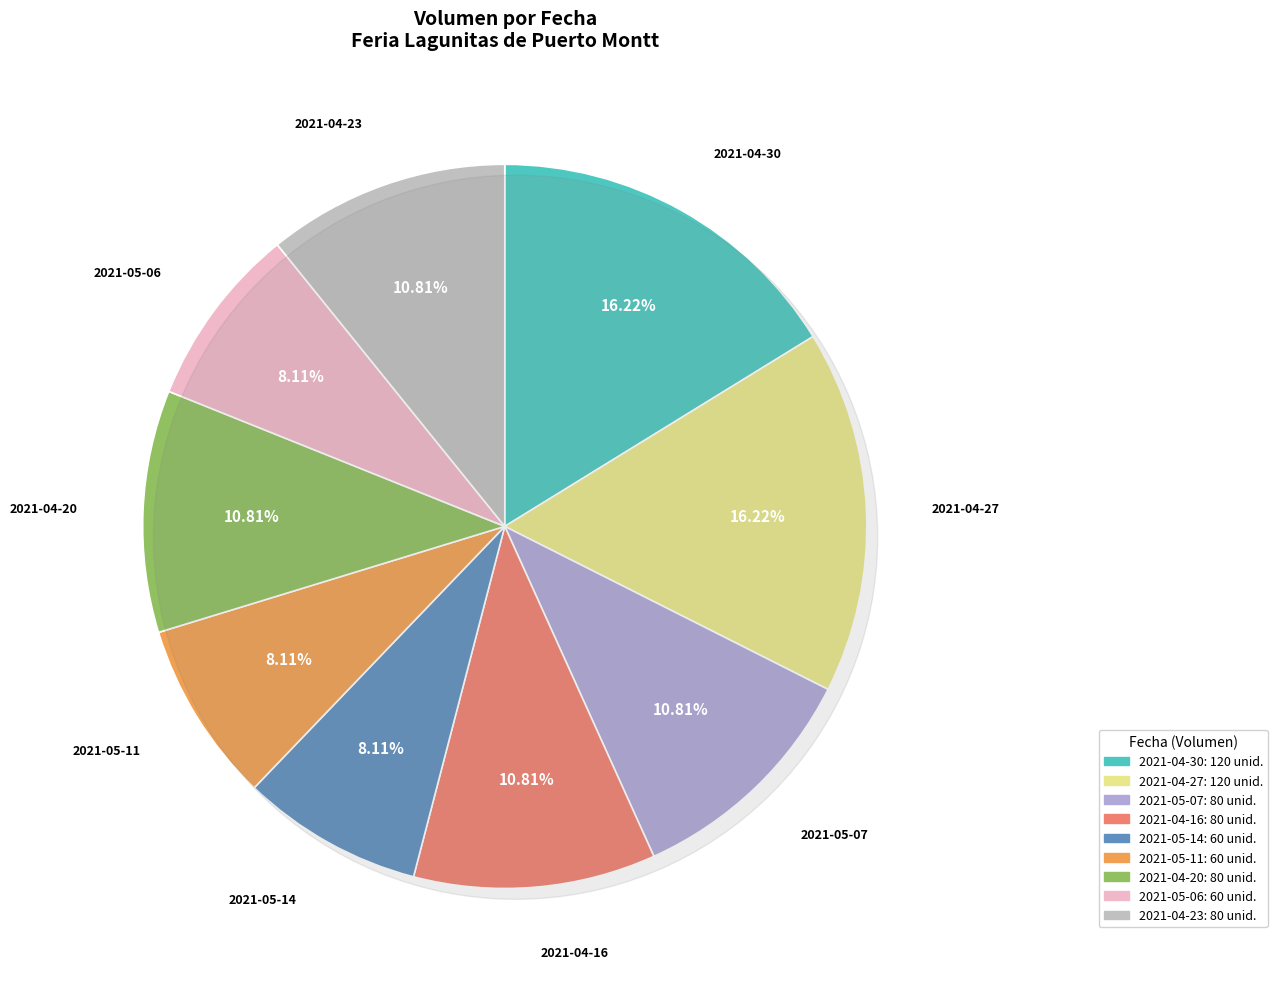

To the nearest percent, what is the combined percentage of 2021-05-14 and 2021-05-06?

16%